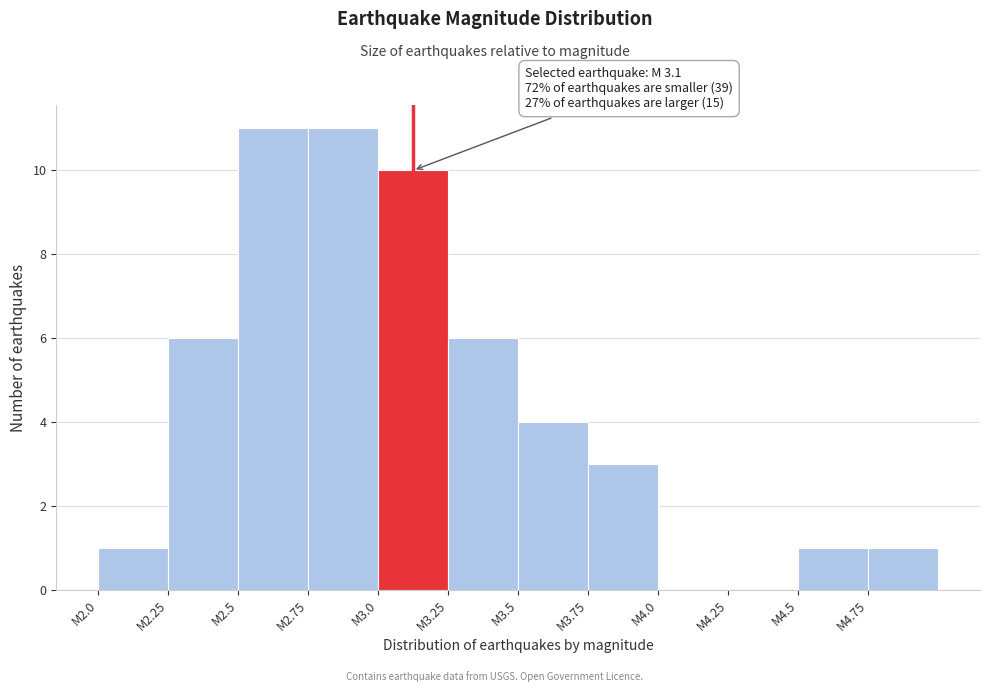

Reading right to left, extract all data points from this chart.

M4.75=1	M4.5=1	M4.25=0	M4.0=0	M3.75=3	M3.5=4	M3.25=6	M3.0=10	M2.75=11	M2.5=11	M2.25=6	M2.0=1